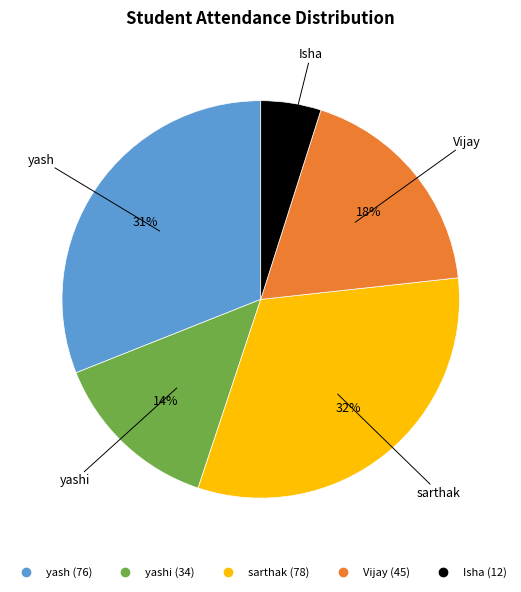

Does any single category account for the majority?

No